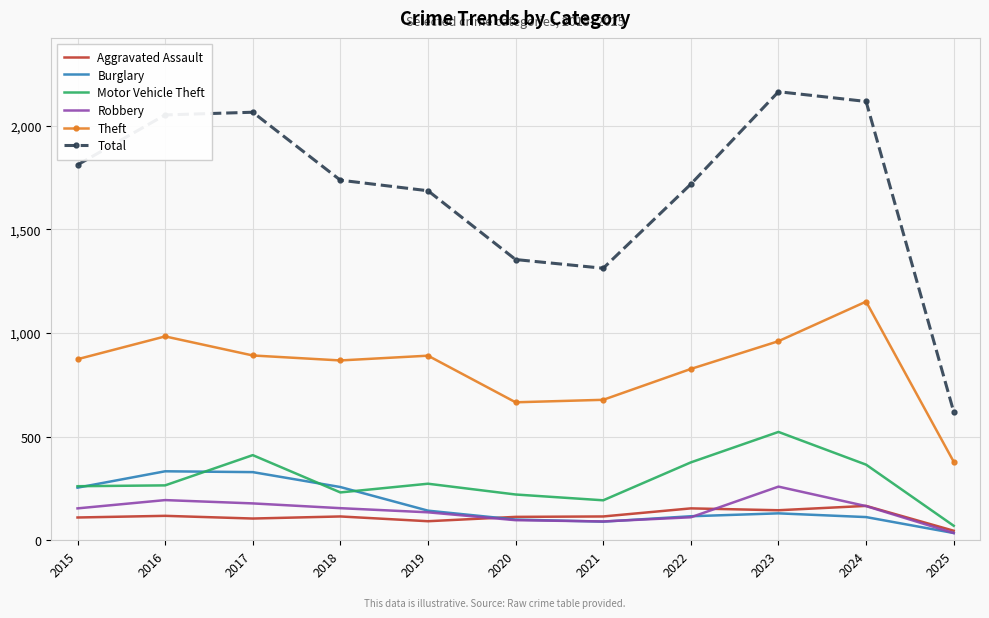

What is the approximate value of Theft at 2017?

892